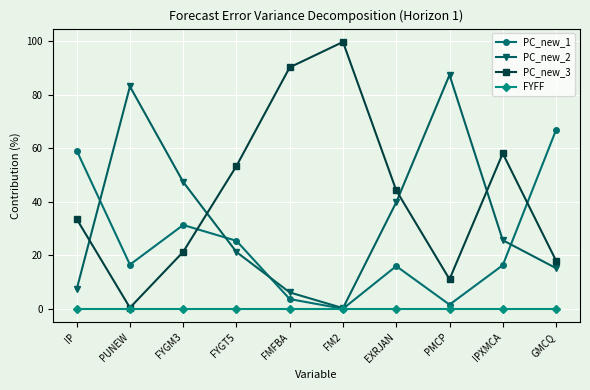

Read the PC_new_3 value at GMCQ.

18.0